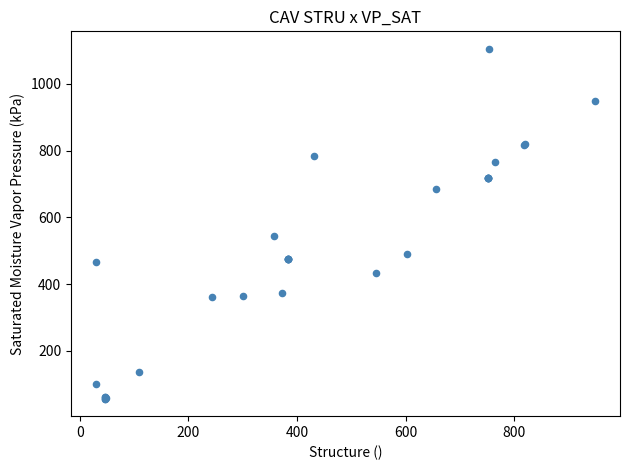

What Y value in the scatter plot is closest to 580?

544.1